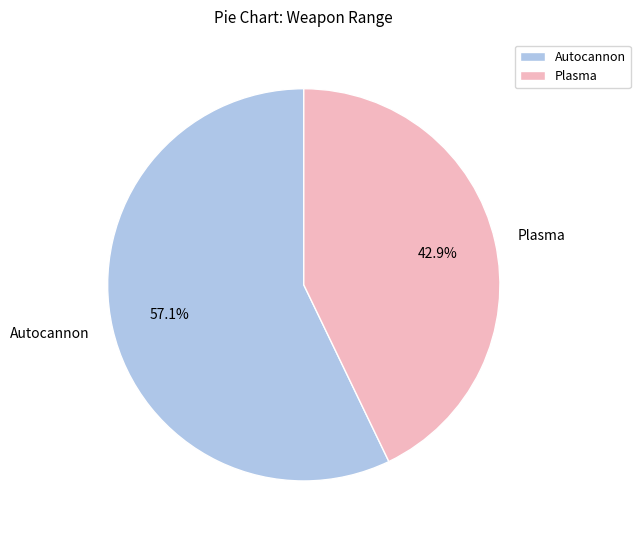

What percentage is the Plasma slice, to the nearest percent?

43%